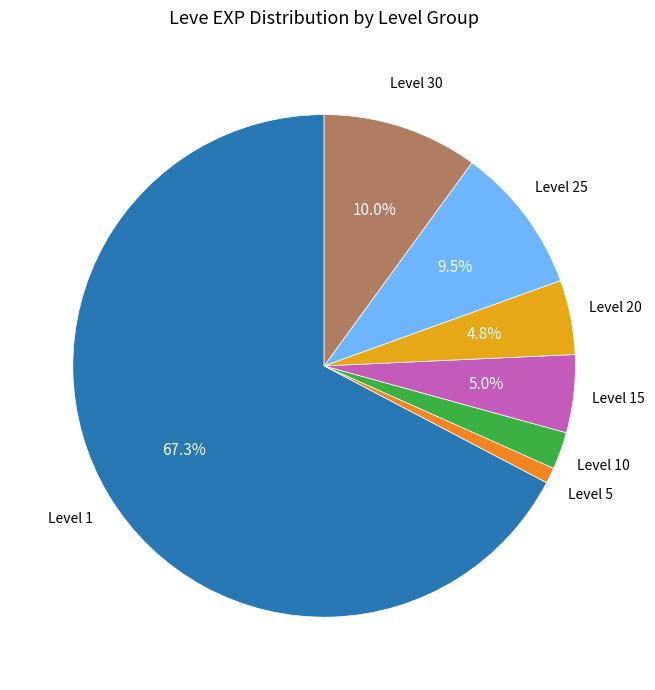

Which slice is the smallest?

Level 5